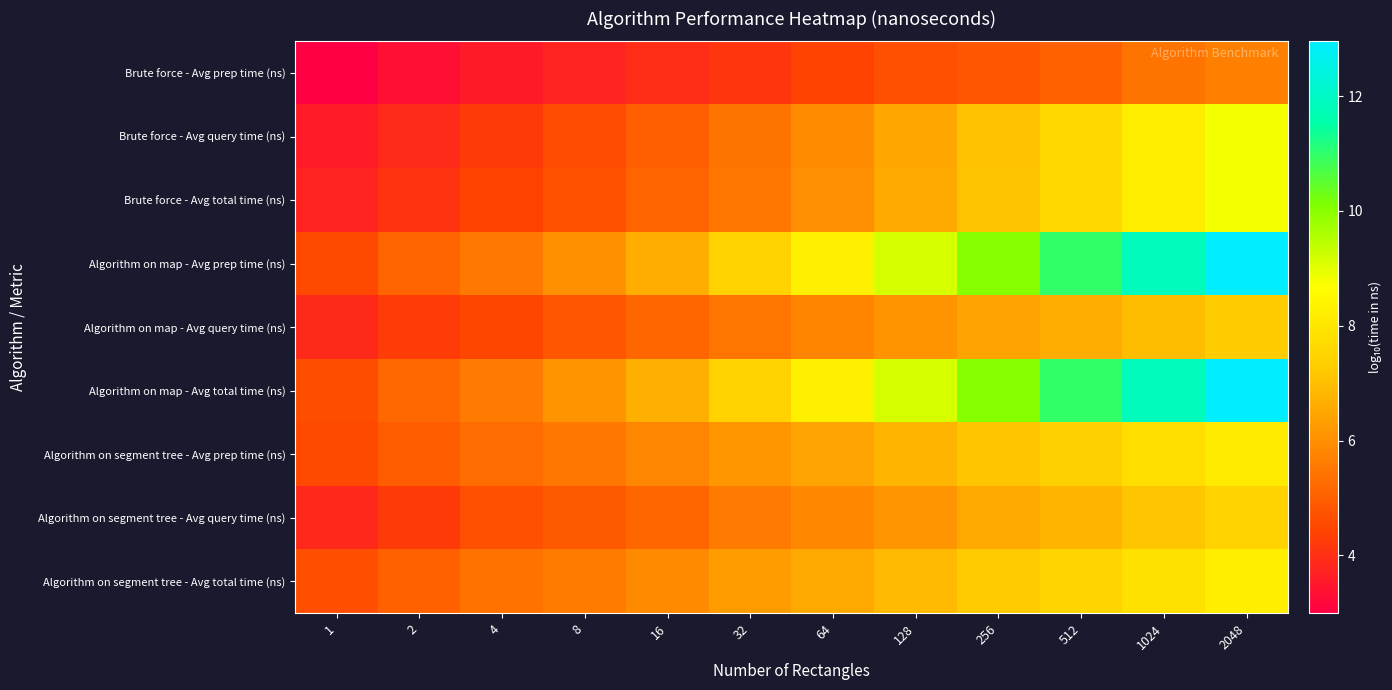

Reading left to right, transcribe all the data shown in this chart.

Brute force - Avg prep time (ns): 1=3.0	2=3.3	4=3.6	8=3.8	16=4.0	32=4.1	64=4.4	128=4.6	256=4.8	512=5.0	1024=5.4	2048=5.7
Brute force - Avg query time (ns): 1=3.6	2=3.9	4=4.2	8=4.6	16=5.0	32=5.4	64=5.9	128=6.5	256=7.1	512=7.6	1024=8.2	2048=8.8
Brute force - Avg total time (ns): 1=3.8	2=4.1	4=4.4	8=4.7	16=5.1	32=5.5	64=6.0	128=6.5	256=7.1	512=7.6	1024=8.2	2048=8.8
Algorithm on map - Avg prep time (ns): 1=4.5	2=5.1	4=5.5	8=6.0	16=6.6	32=7.4	64=8.3	128=9.1	256=10.0	512=11.0	1024=11.8	2048=13.0
Algorithm on map - Avg query time (ns): 1=3.9	2=4.2	4=4.5	8=4.8	16=5.1	32=5.4	64=5.8	128=6.1	256=6.4	512=6.6	1024=6.9	2048=7.3
Algorithm on map - Avg total time (ns): 1=4.6	2=5.2	4=5.6	8=6.1	16=6.7	32=7.4	64=8.3	128=9.1	256=10.0	512=11.0	1024=11.8	2048=13.0
Algorithm on segment tree - Avg prep time (ns): 1=4.5	2=4.9	4=5.3	8=5.5	16=5.8	32=6.2	64=6.4	128=6.8	256=7.1	512=7.4	1024=7.8	2048=8.1
Algorithm on segment tree - Avg query time (ns): 1=3.9	2=4.2	4=4.7	8=4.9	16=5.1	32=5.6	64=5.8	128=6.1	256=6.5	512=6.8	1024=7.1	2048=7.5
Algorithm on segment tree - Avg total time (ns): 1=4.6	2=5.0	4=5.4	8=5.6	16=5.9	32=6.3	64=6.6	128=6.9	256=7.2	512=7.5	1024=7.9	2048=8.2